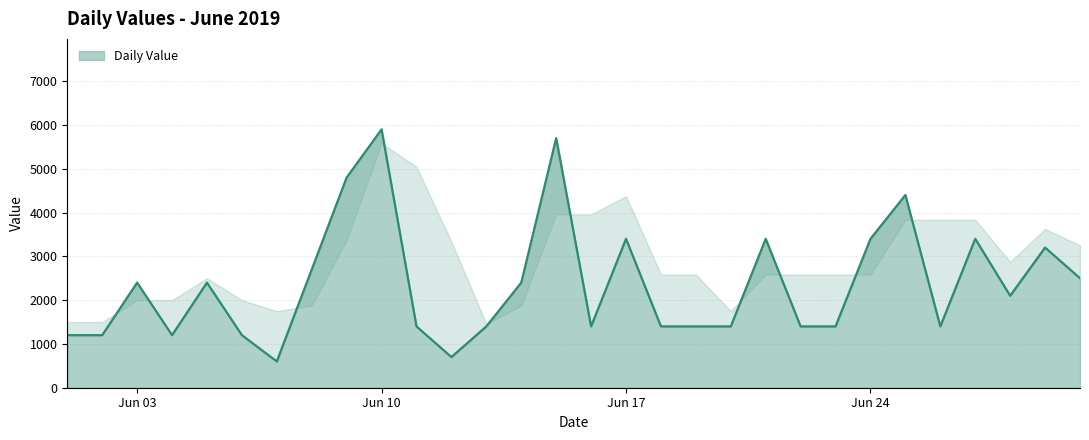

What is the minimum value shown in the chart?

600